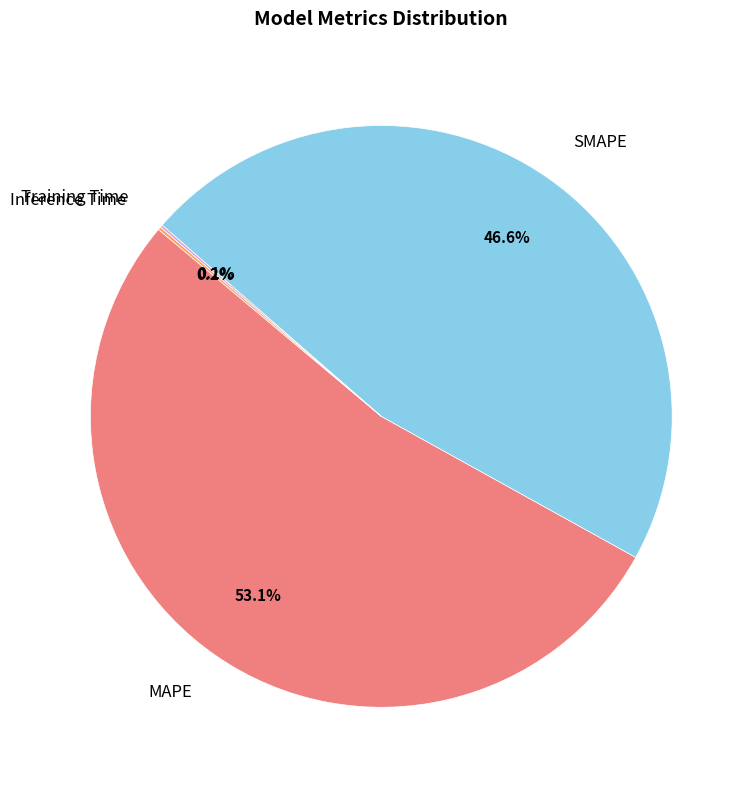

Is there any slice that represents more than half of the pie?

Yes